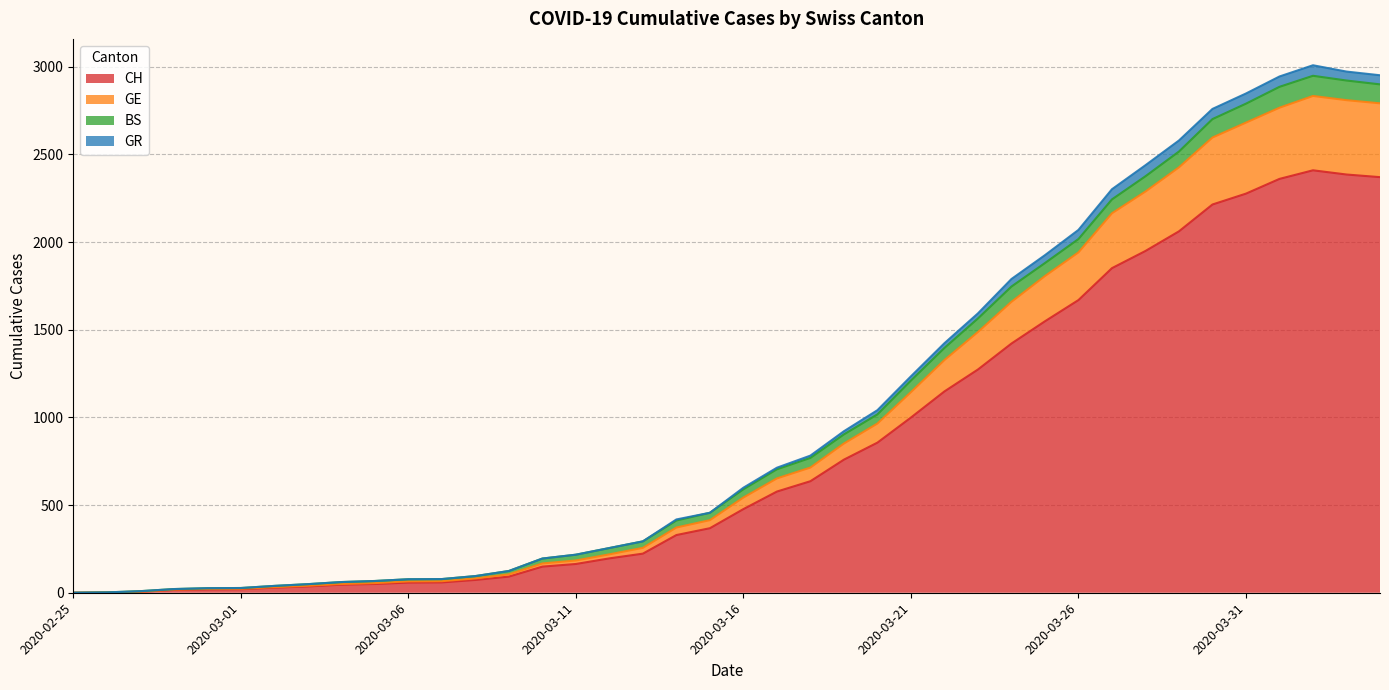

Which has a higher value, 2020-03-18 or 2020-03-05?

2020-03-18